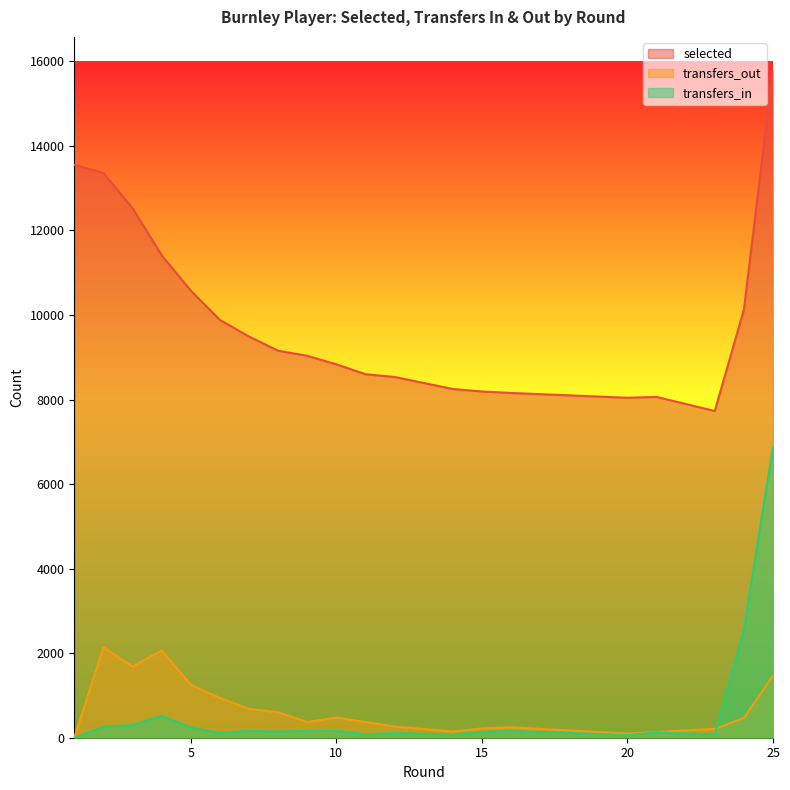

What are all the series names shown in the legend?

selected, transfers_in, transfers_out